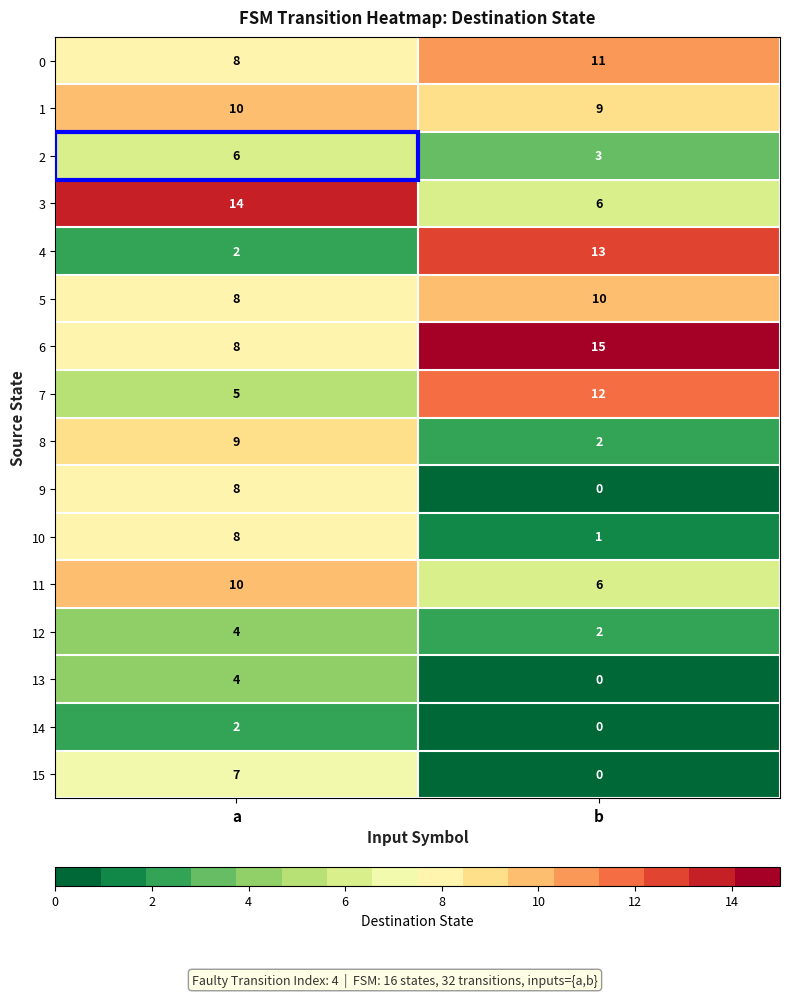

At which label is 2 closest to 4?

b